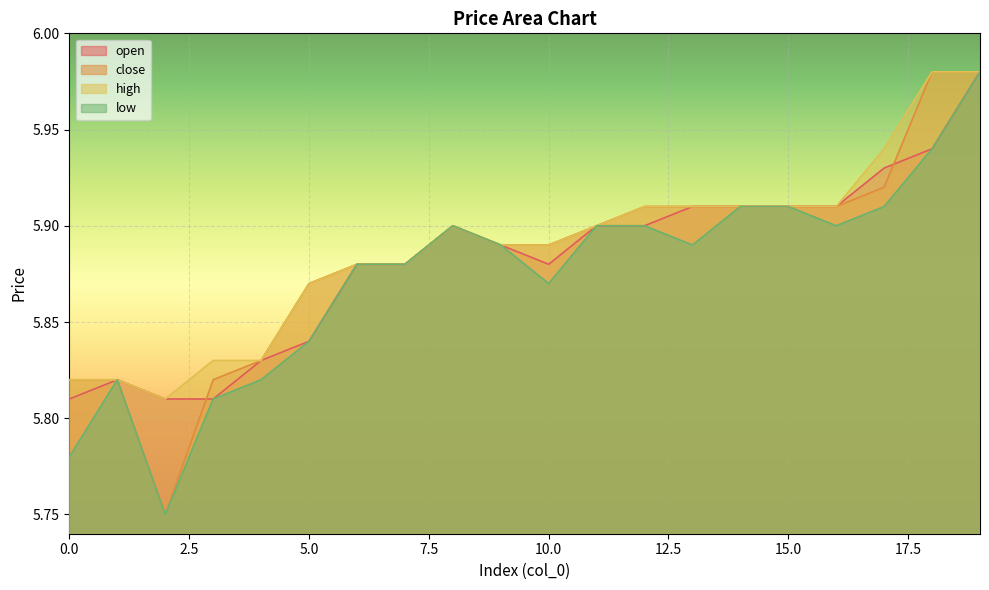

What value does the close series have at 5?

5.9